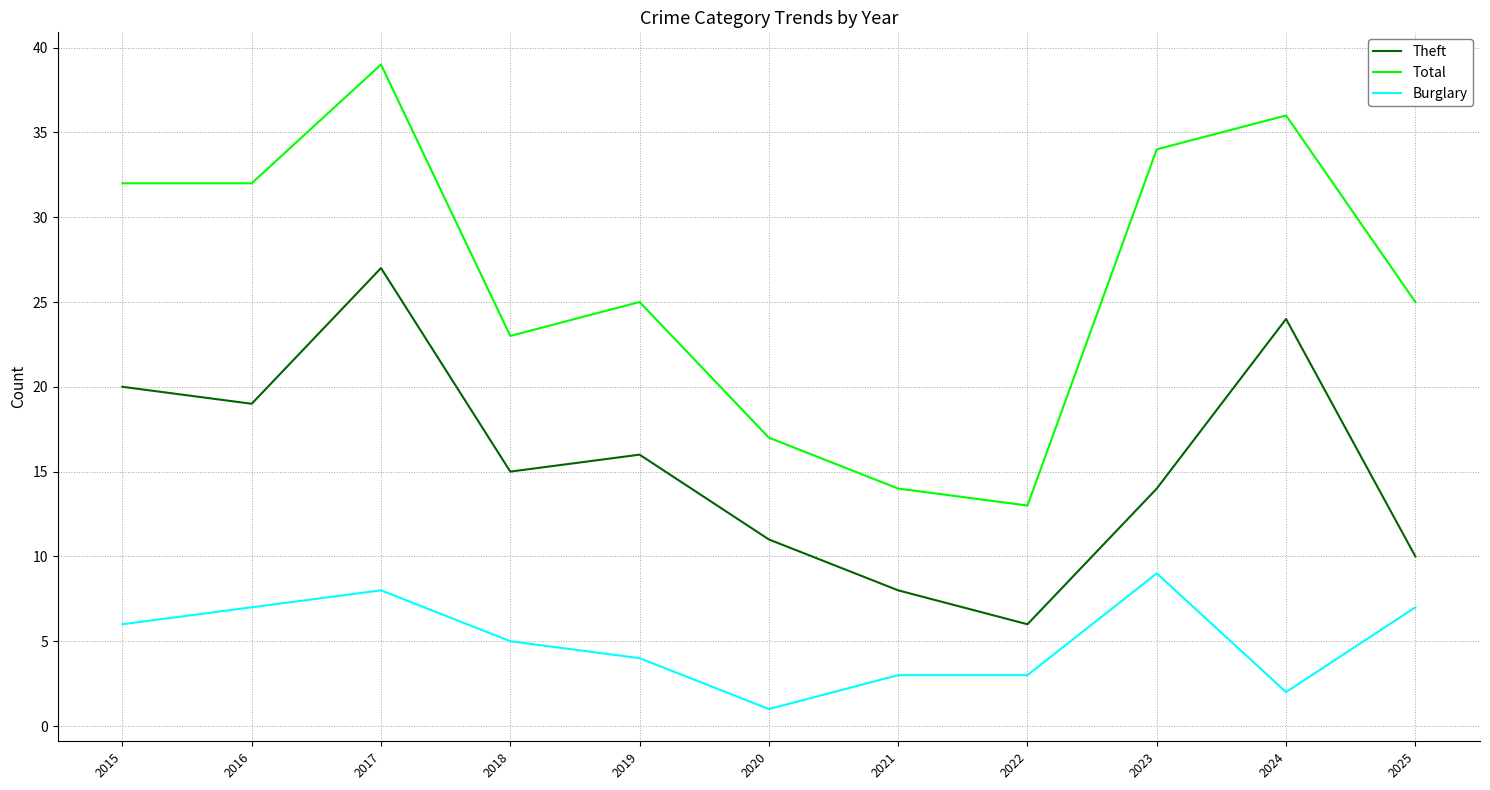

What are all the series names shown in the legend?

Theft, Total, Burglary